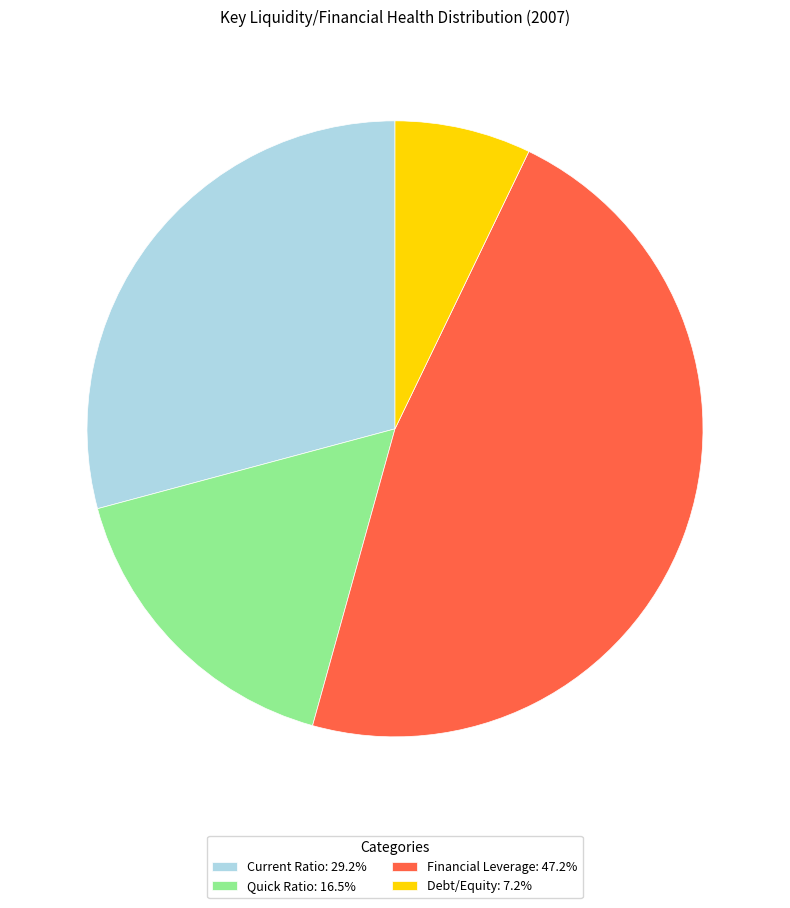

Is there any slice that represents more than half of the pie?

No